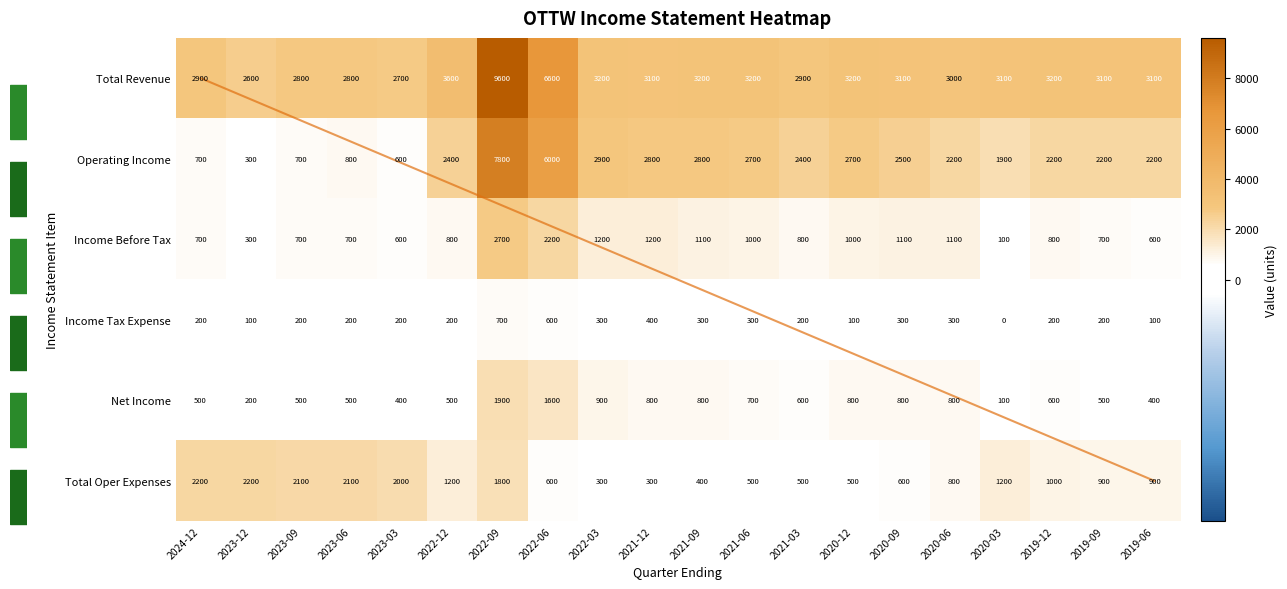

At which label is Total Revenue closest to 6100?

2022-06